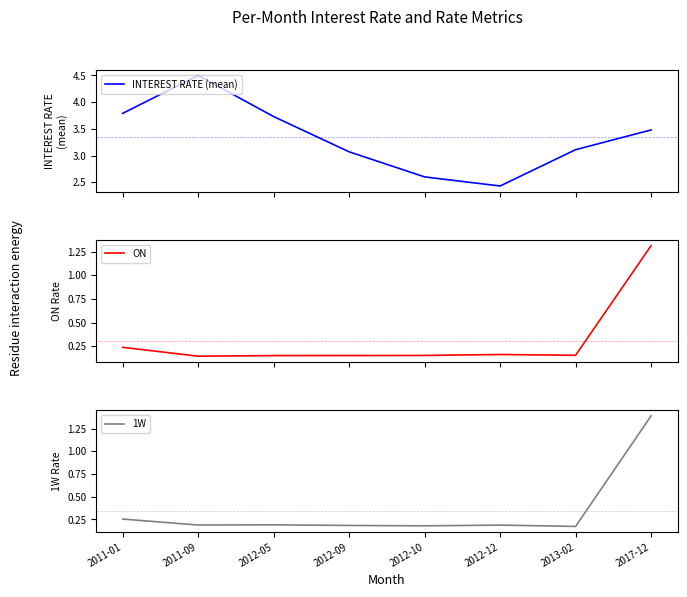

True or false: ON has more than 0 points higher than both neighbors.

True